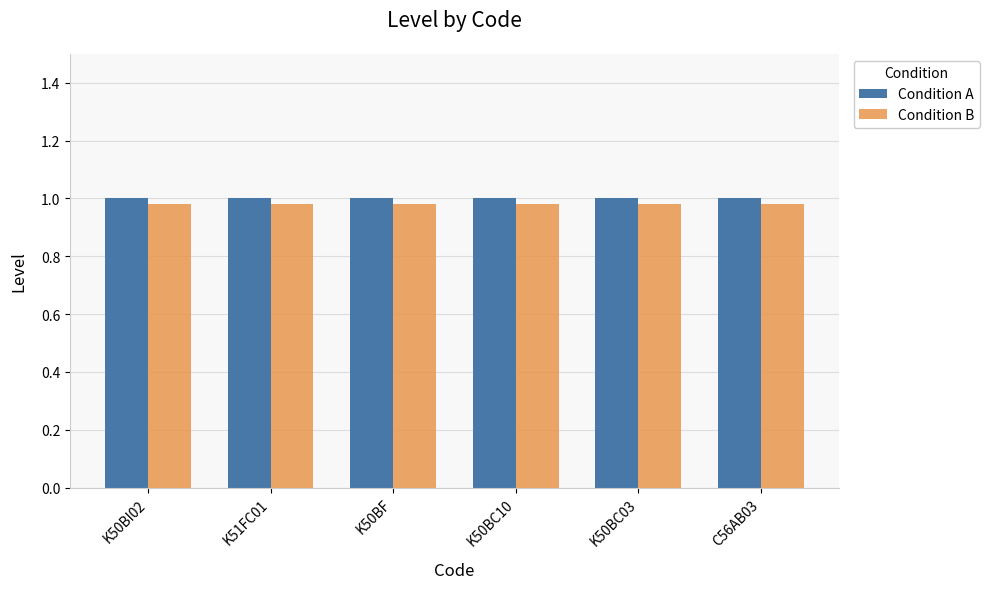

Is it true that Condition B equals 1.6 at K50BF?

False